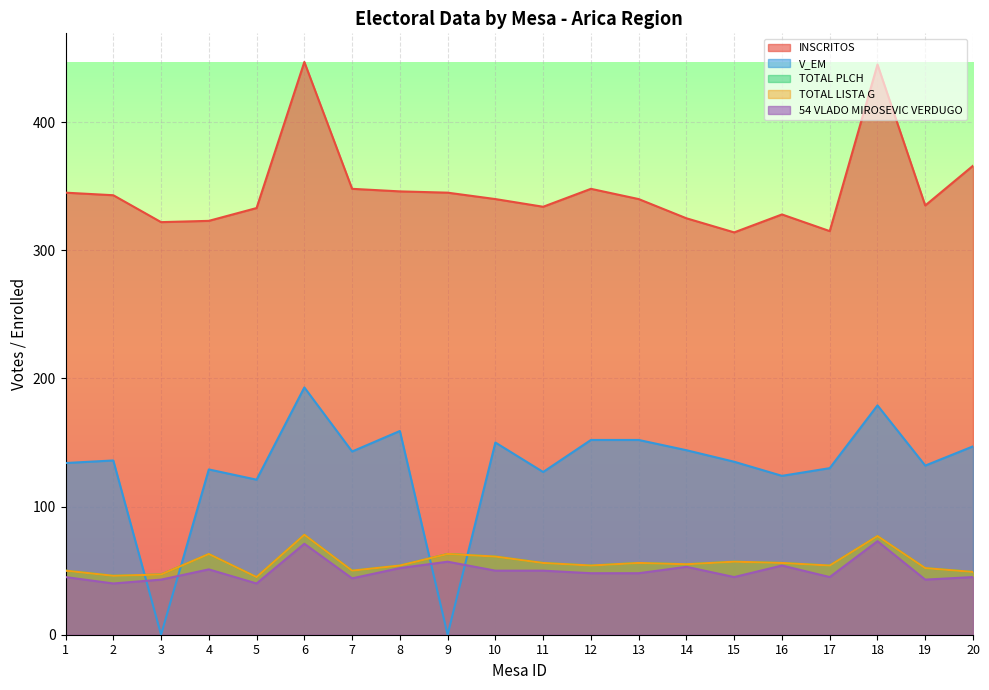

True or false: 54 VLADO MIROSEVIC VERDUGO and TOTAL LISTA G cross at least once.

False